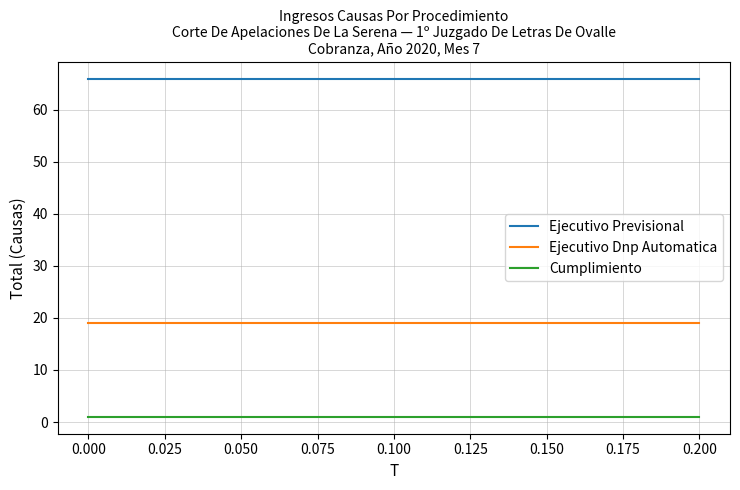

What is the maximum value shown in the chart?

66